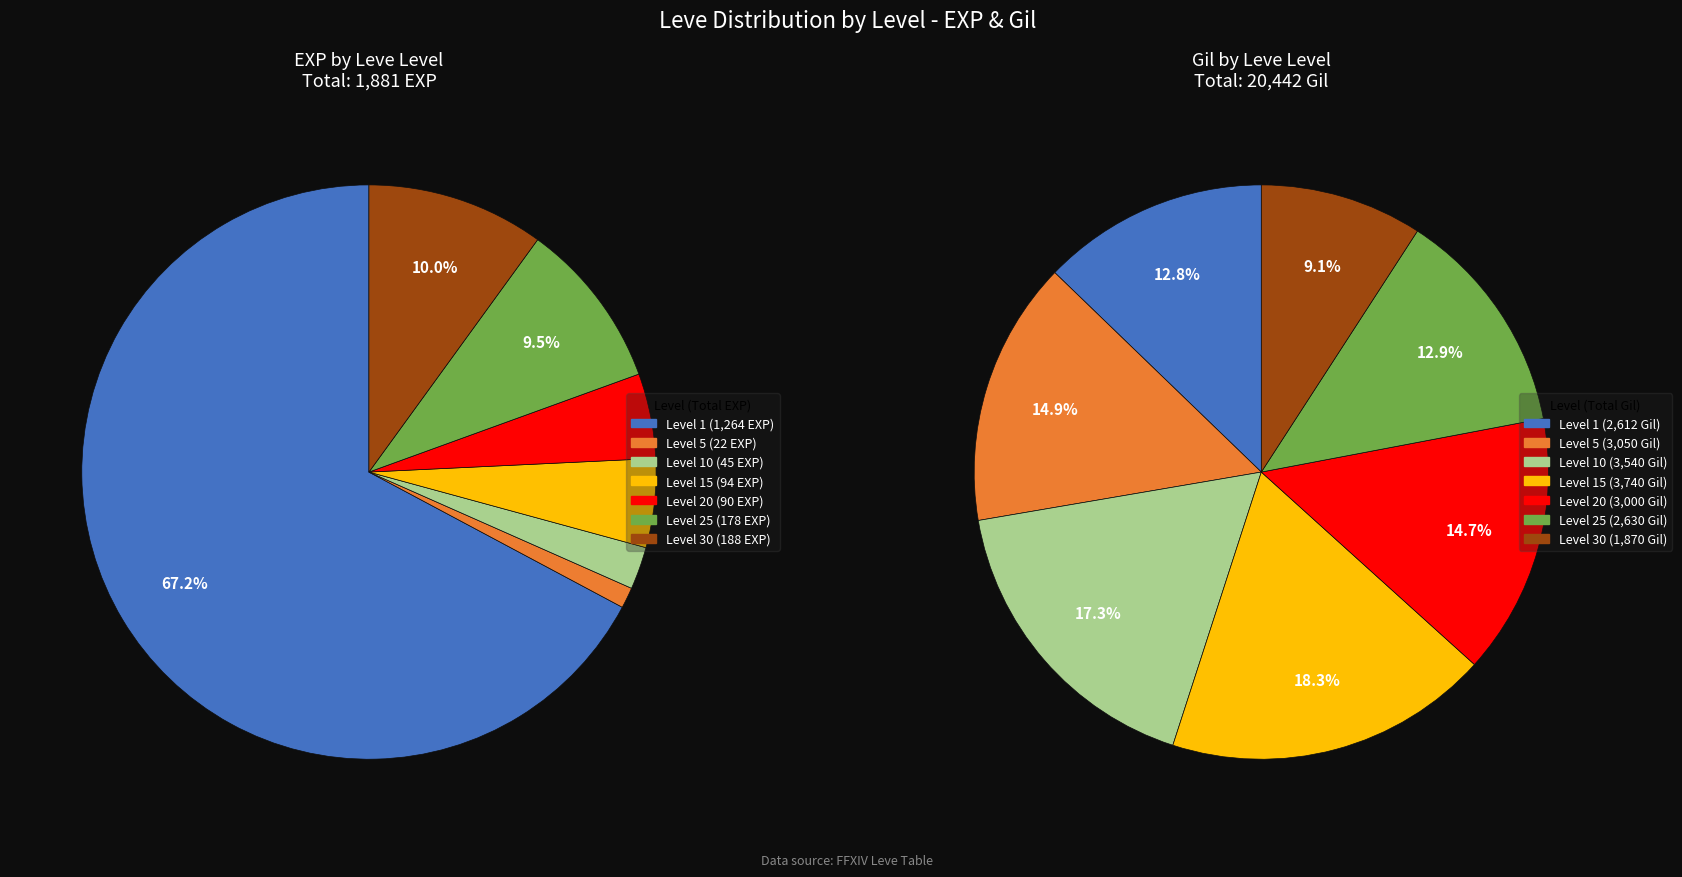

Does Steel Spear 30 account for over 50% of the chart?

No